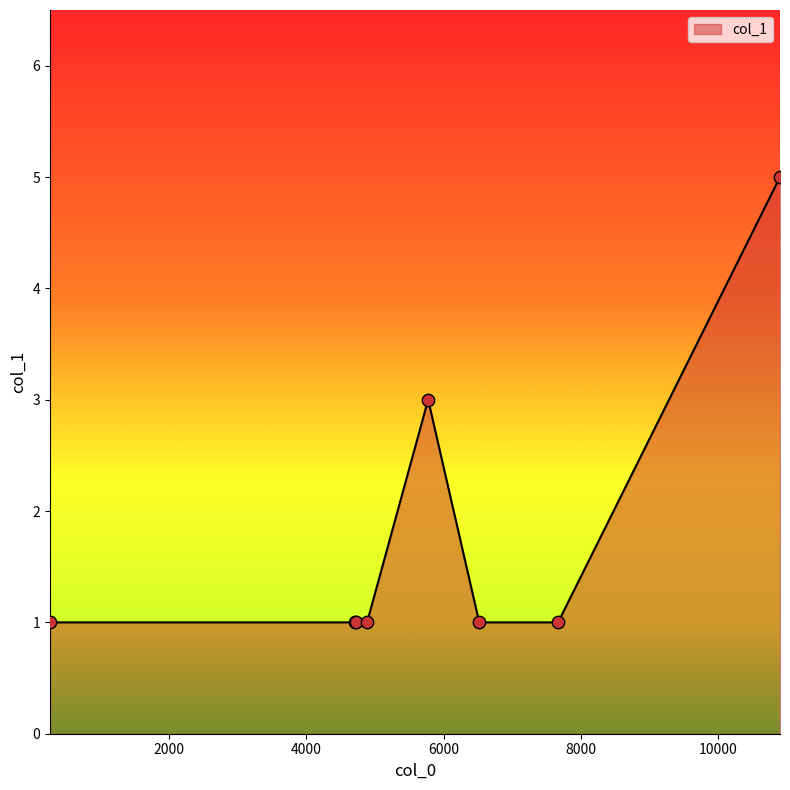

What is the greatest value displayed?

5